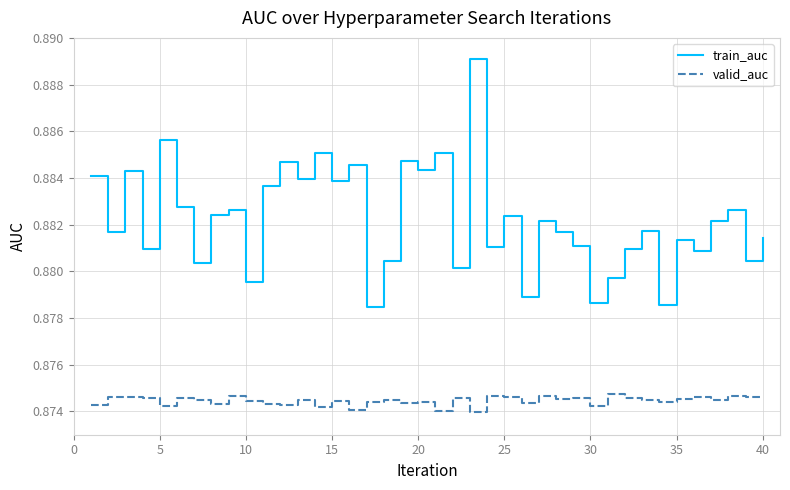

Is this an area chart (filled region under the line)?

No